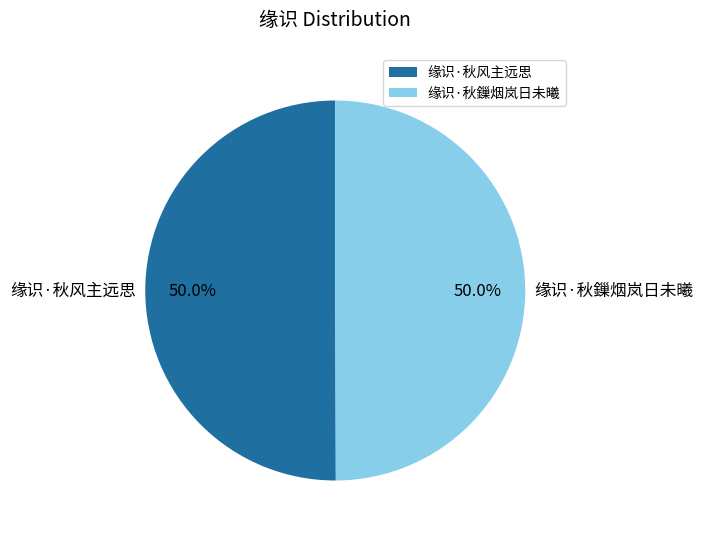

Is the sum of 缘识·秋风主远思 and 缘识·秋鏁烟岚日未曦 greater than half?

Yes